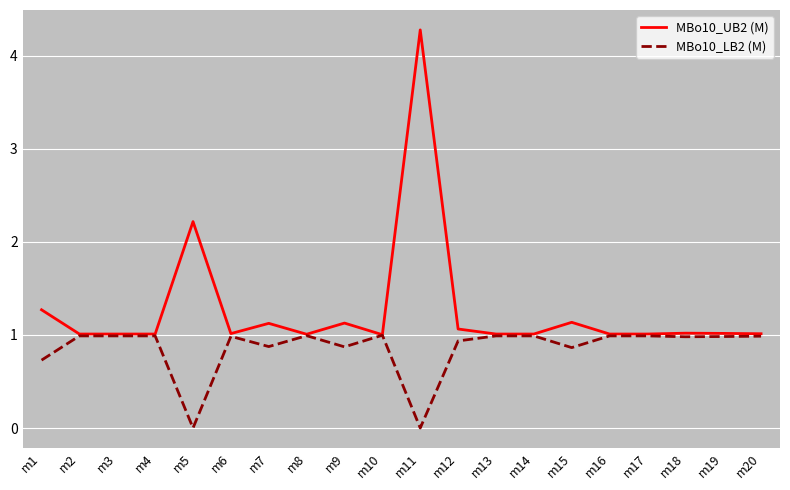

Rank the series by their maximum value, from lowest to highest.

MBo10_LB2 (M), MBo10_UB2 (M)